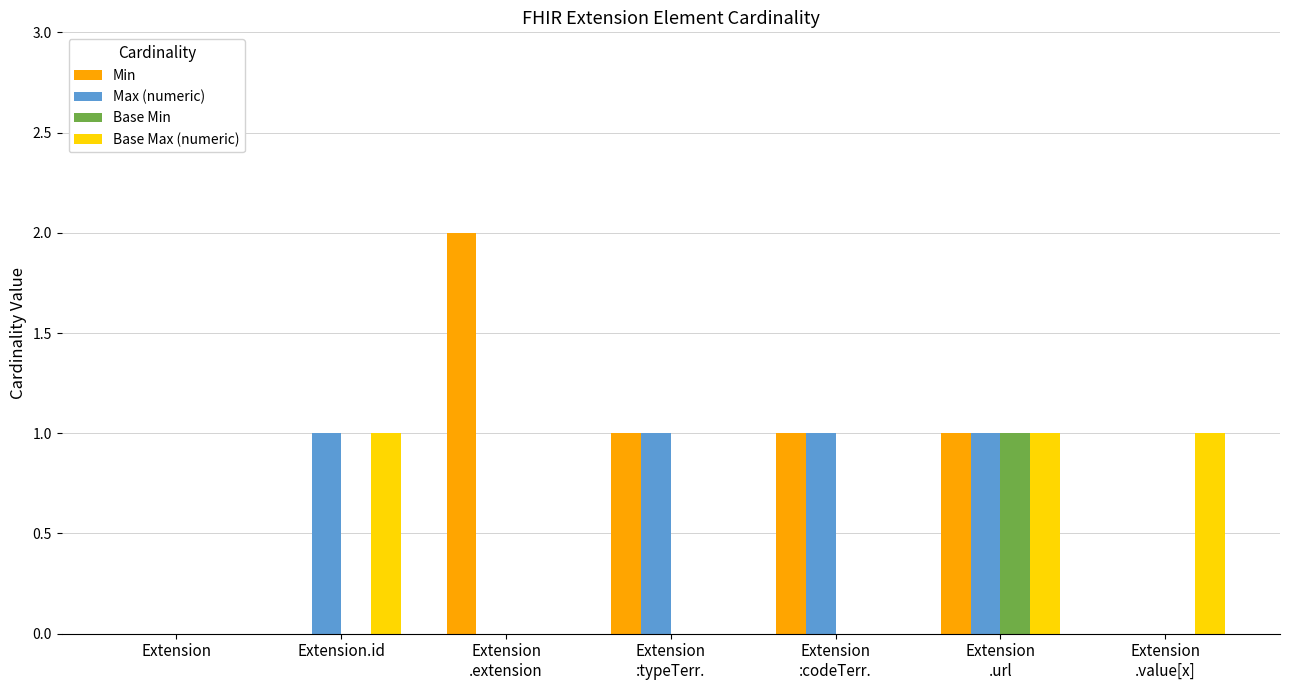

What is the sum of all Max (numeric) values?

4